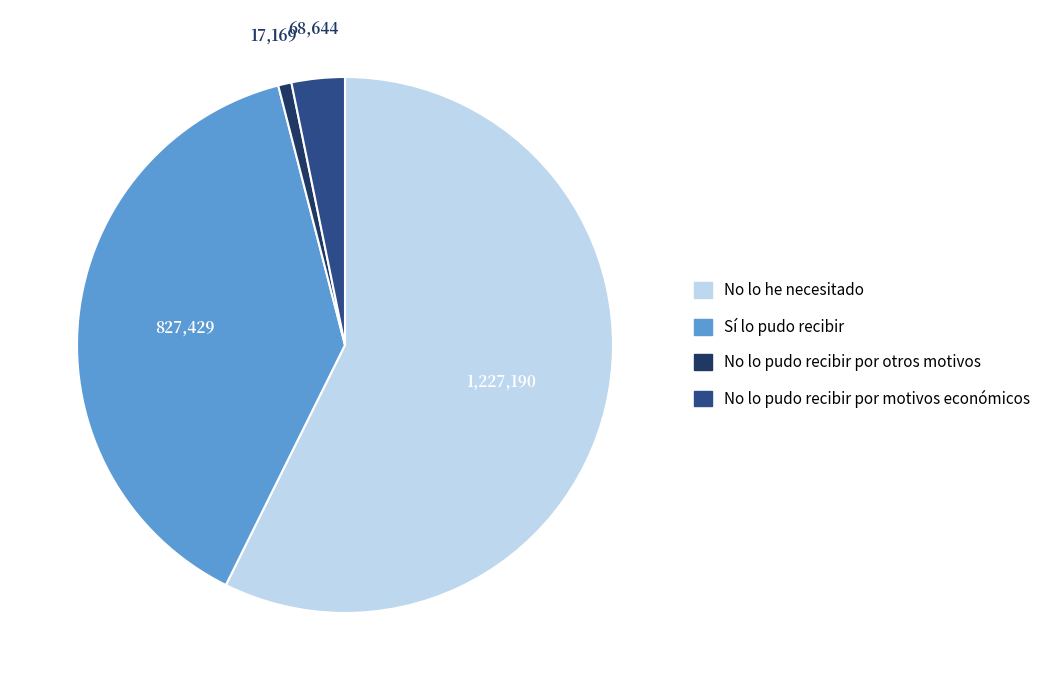

True or false: No lo he necesitado accounts for 57% of the total.

True